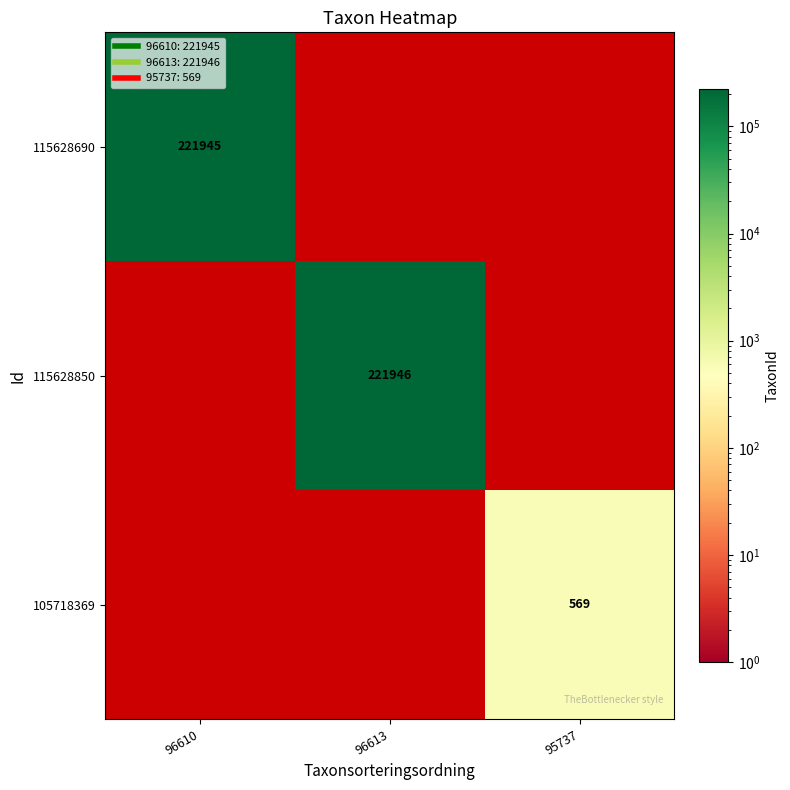

The 105718369 series shows 870 at 95737. True or false?

False